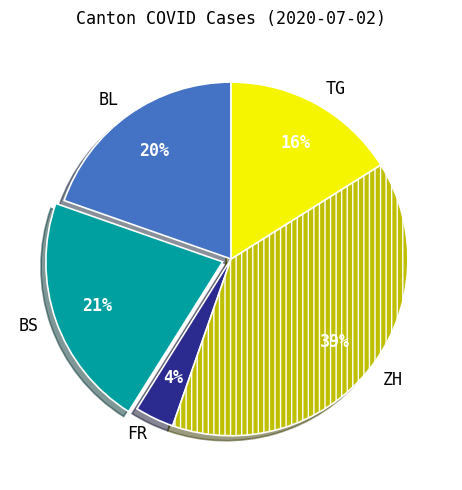

What percentage is the BS slice, to the nearest percent?

21%